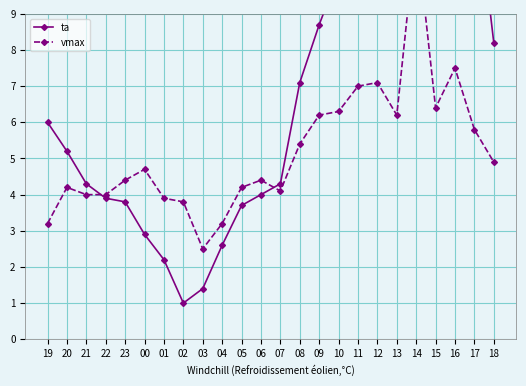

How many lines are shown in the chart?

2